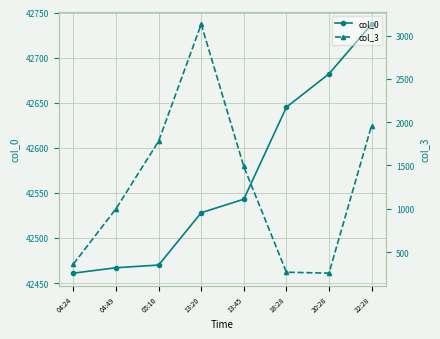

Where does the col_3 series first go above 1488?

05:10